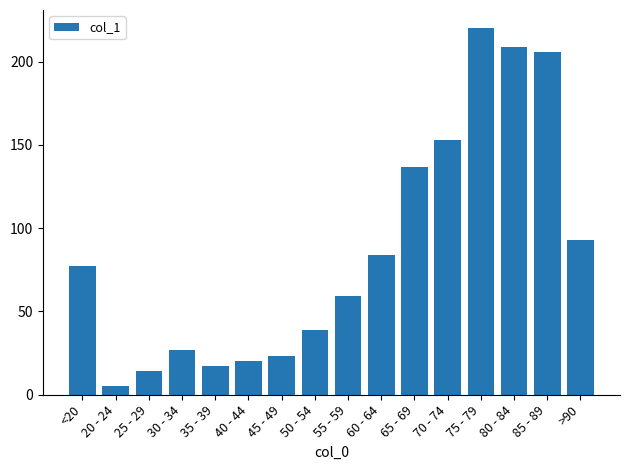

How many series are shown in this chart?

1